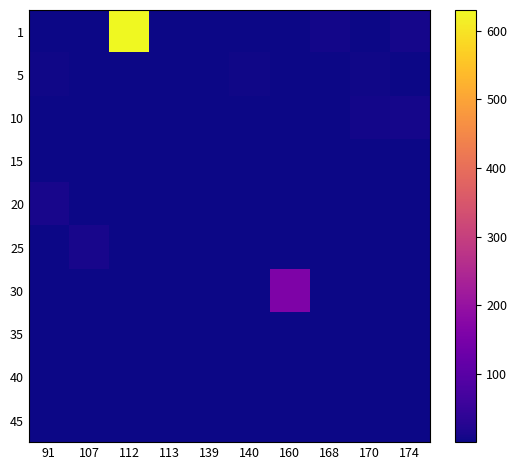

At which category is the sum across all series the highest?

112